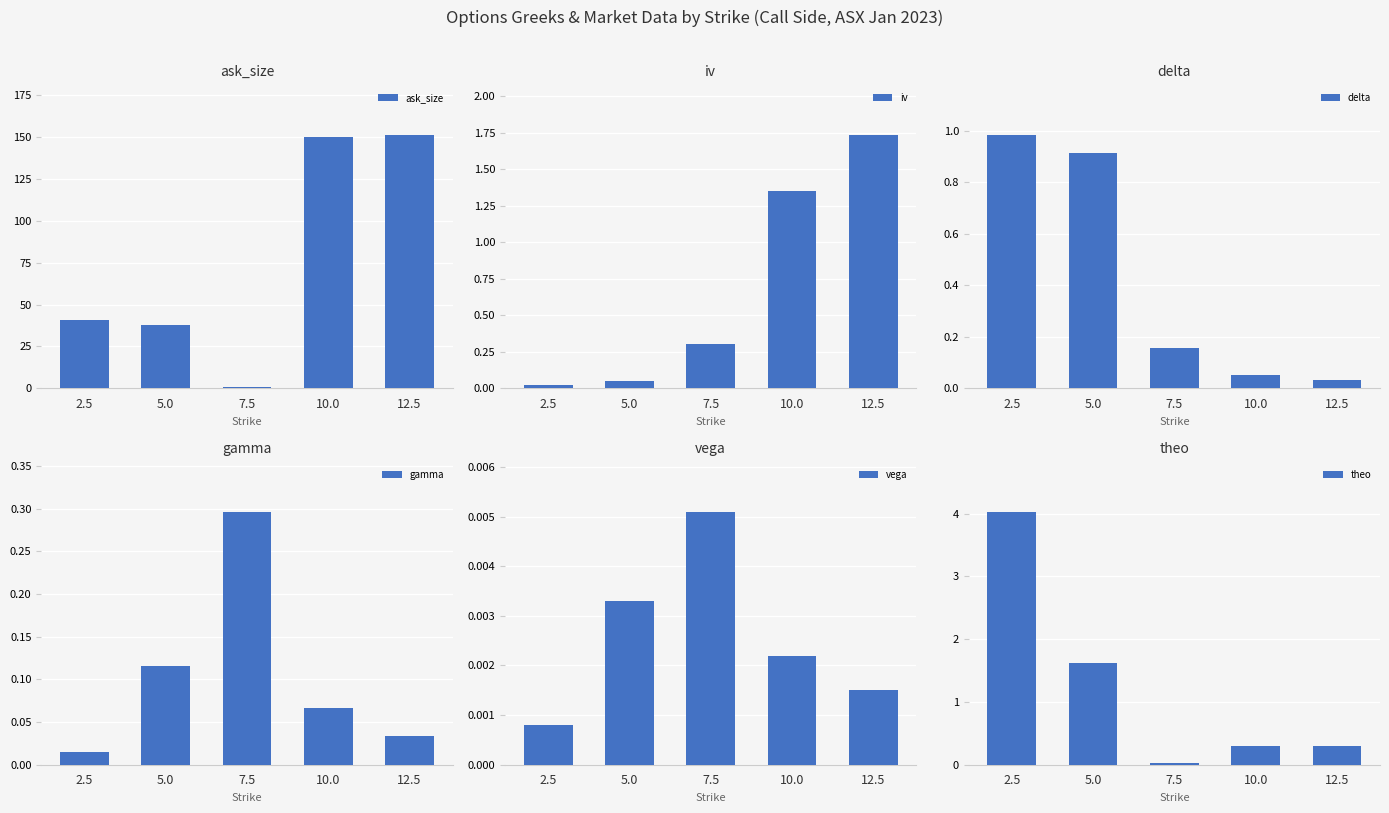

The vega series shows 0.0 at 7.5. True or false?

False